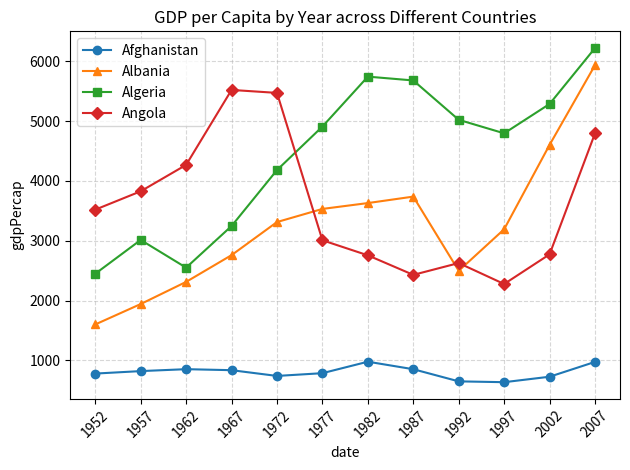

What is the difference between the maximum and minimum values in the Afghanistan series?

342.7